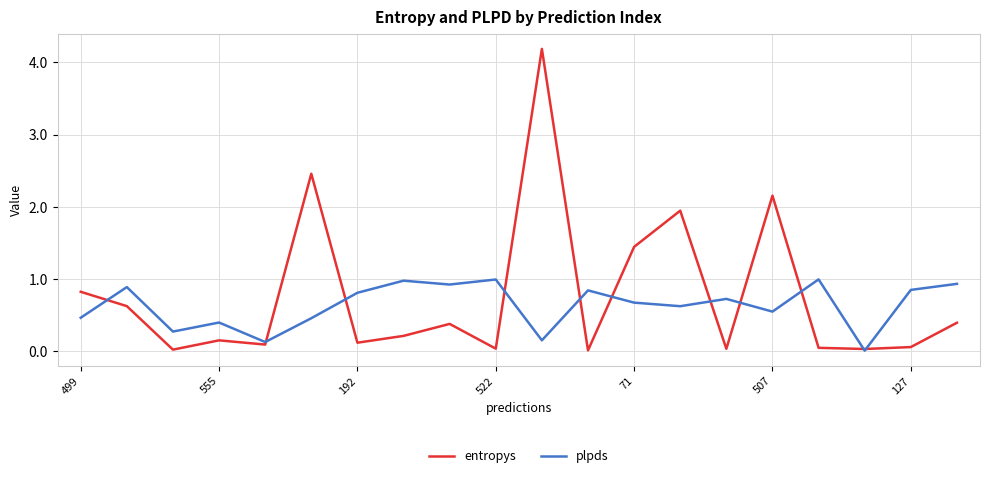

List the series in order of their peak value, highest first.

entropys, plpds